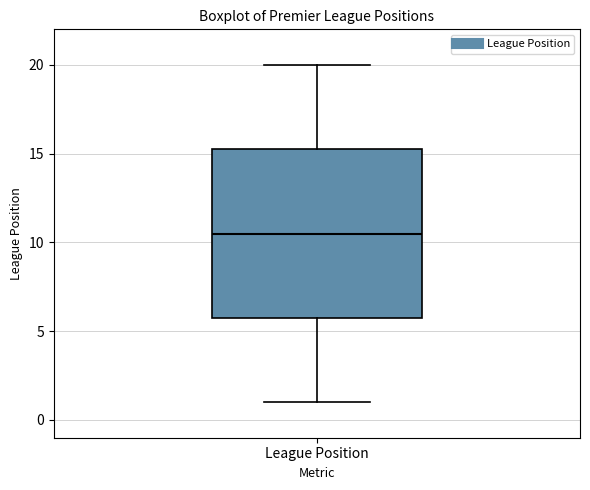

Where does the median line of the box for League Position sit on the y-axis? The values are not printed on the chart, so give them approximately, as read against the axis.

10.5